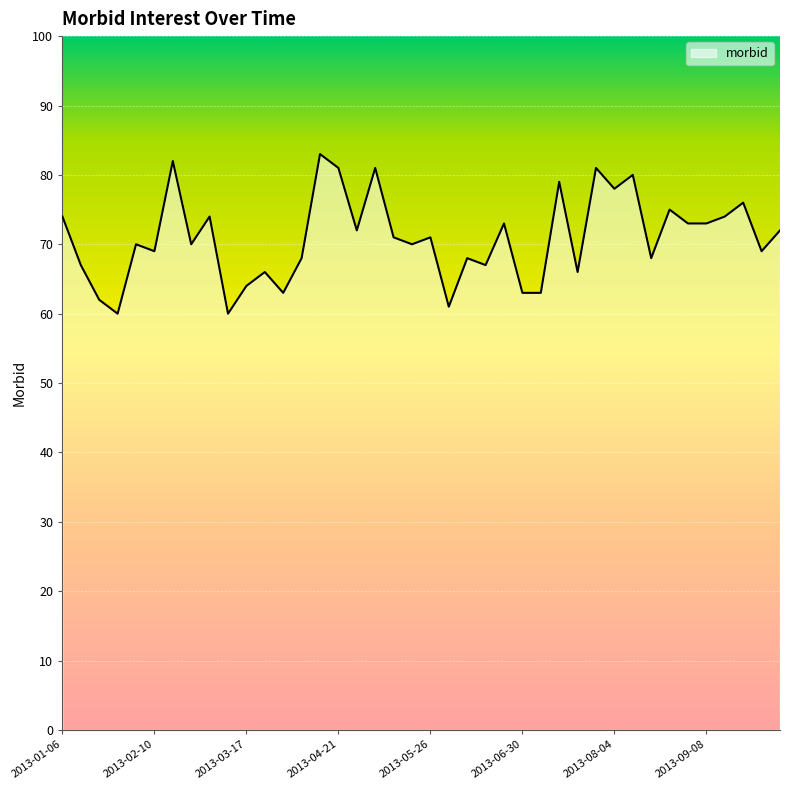

What is the difference between the maximum and minimum values?

23